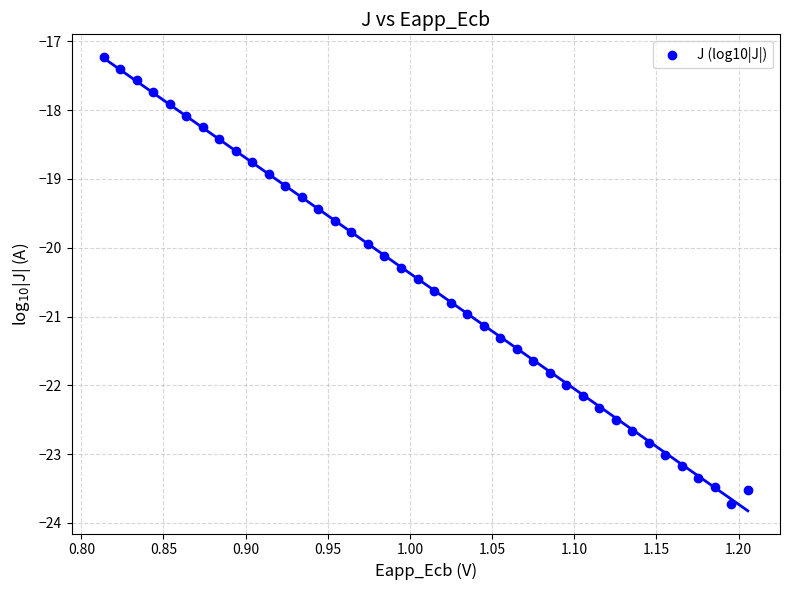

What is the range of X values (max minus min)?

0.4